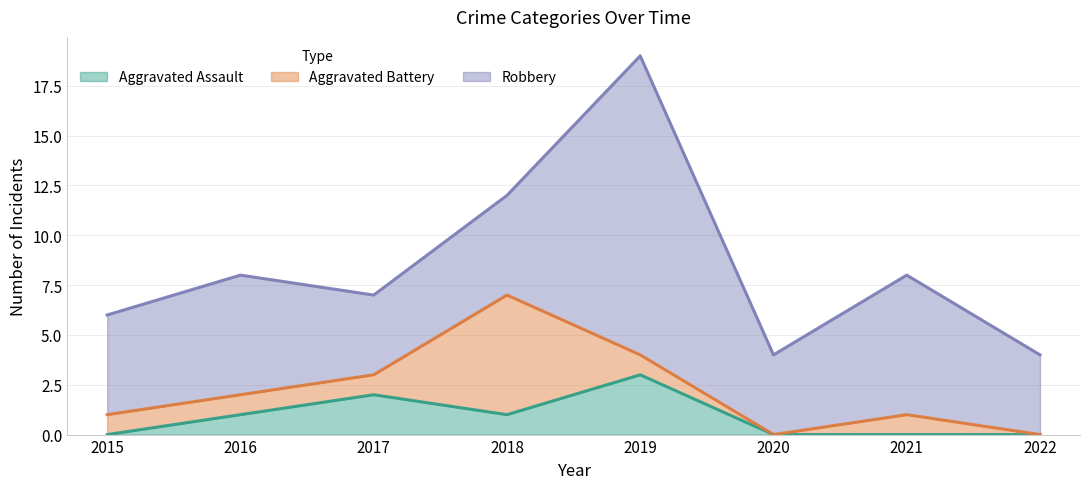

What are all the series names shown in the legend?

Aggravated Assault, Aggravated Battery, Robbery